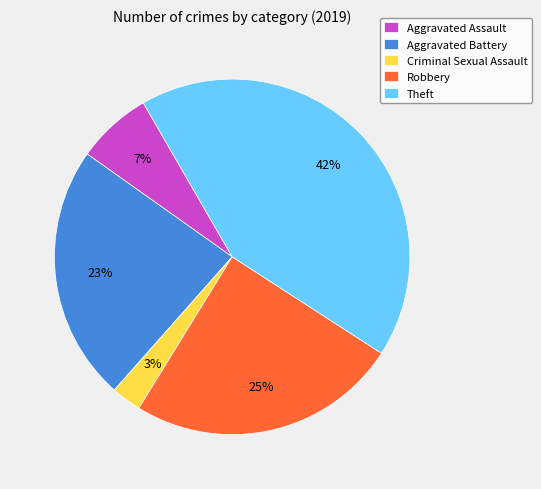

Combined, do Criminal Sexual Assault and Aggravated Assault account for over 50%?

No